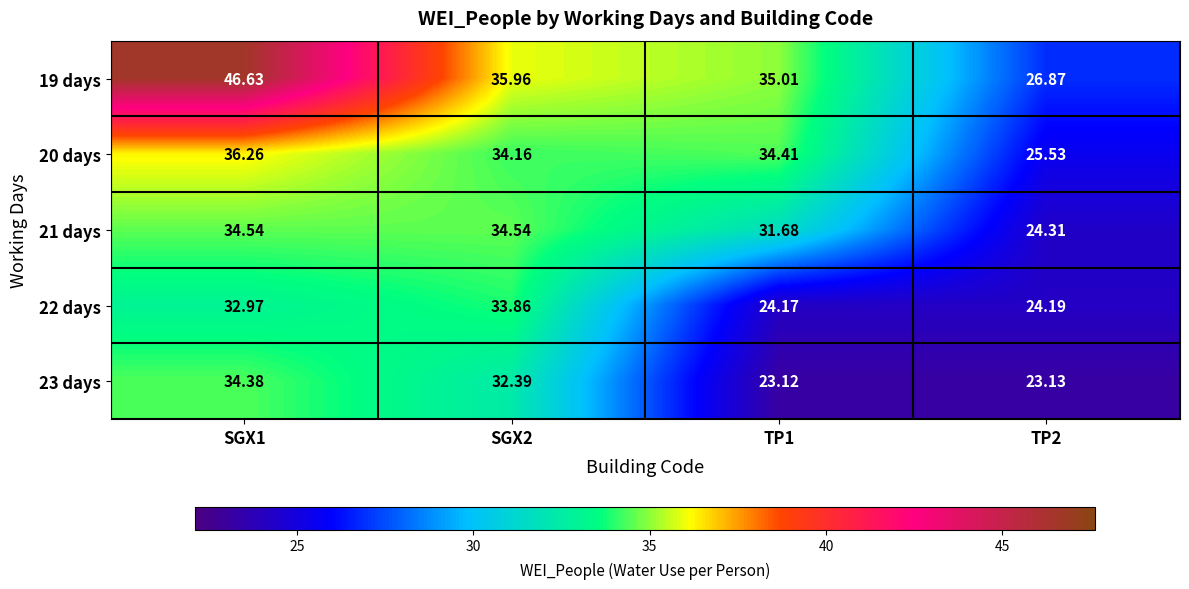

At TP1, list the series in order from smallest to largest.

23 days, 22 days, 21 days, 20 days, 19 days